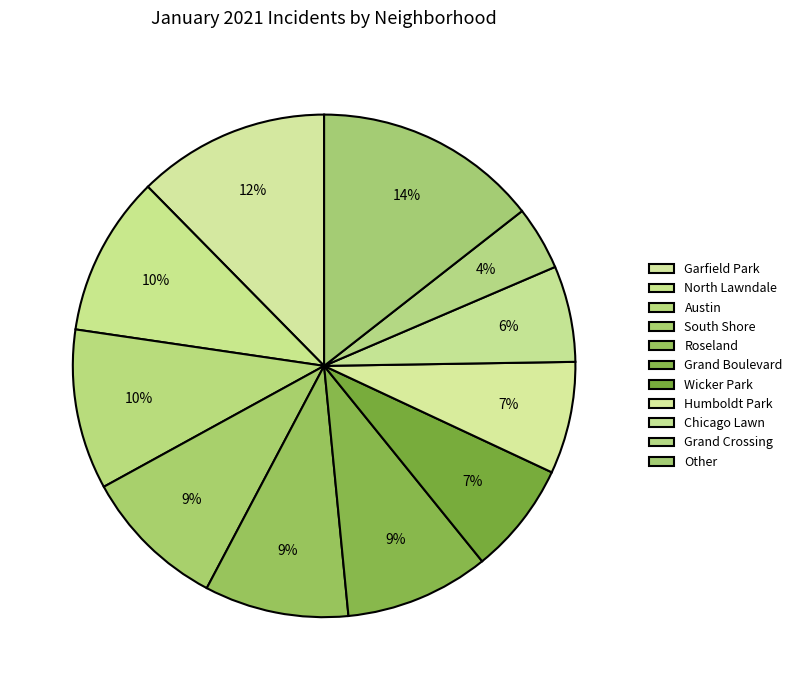

How many slices are in this pie chart?

11